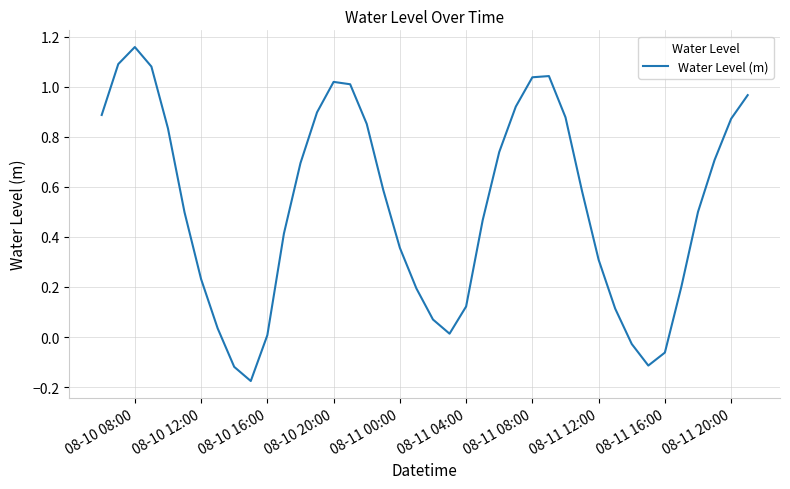

Which category has the highest value across all series?

08-10 08:00